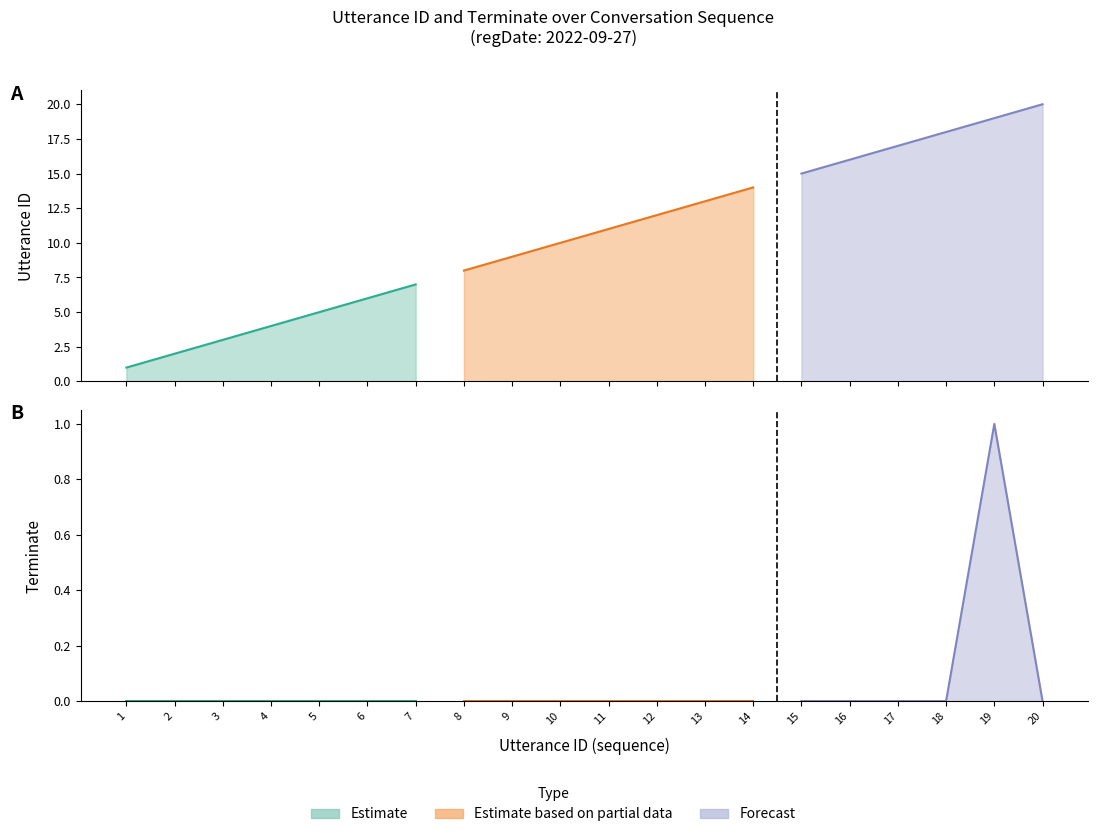

What is the maximum value for utterance_id?

20